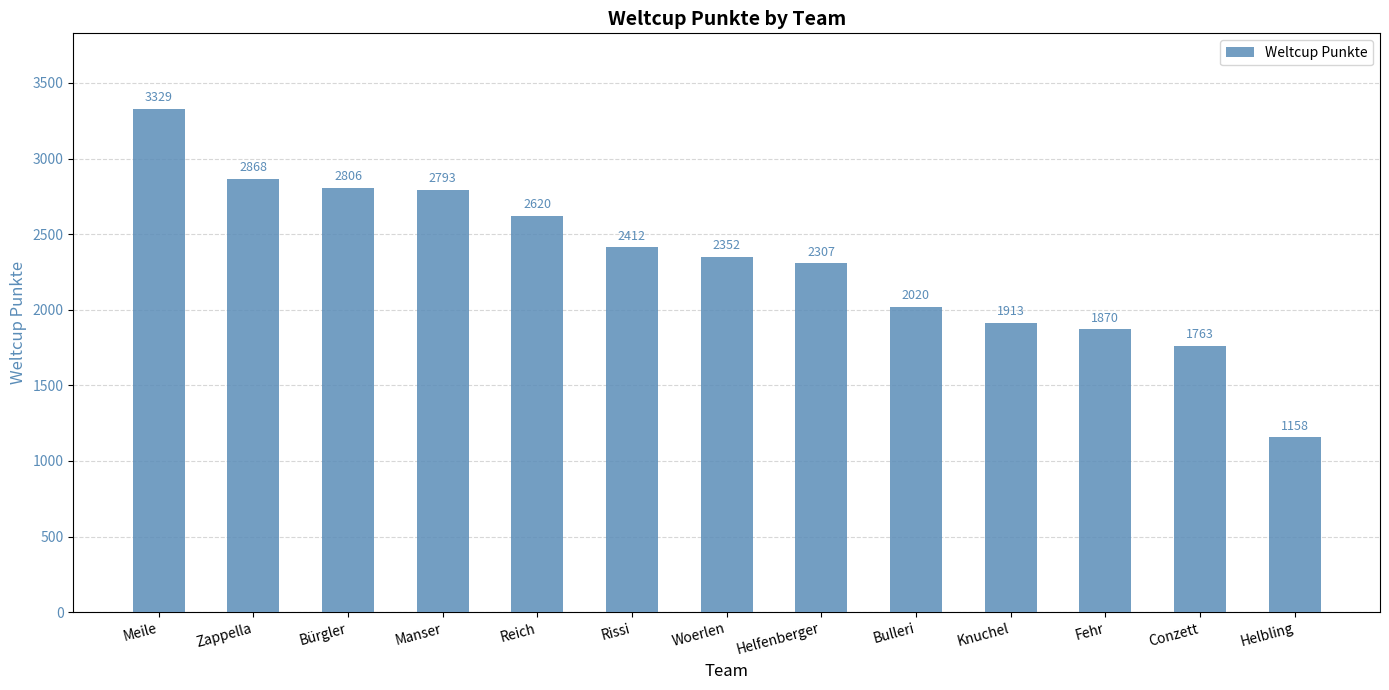

Are the bars grouped side by side (vs. stacked)?

No